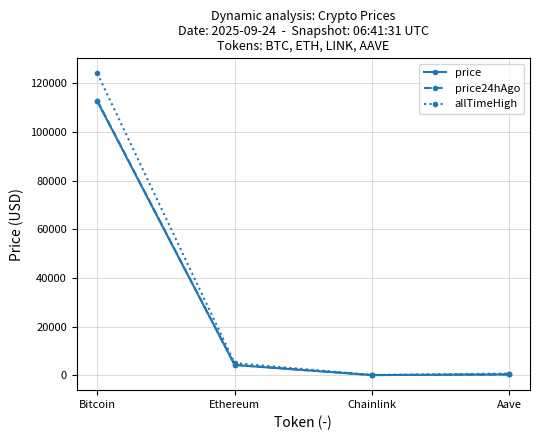

Which category has the highest value in the price series?

Bitcoin